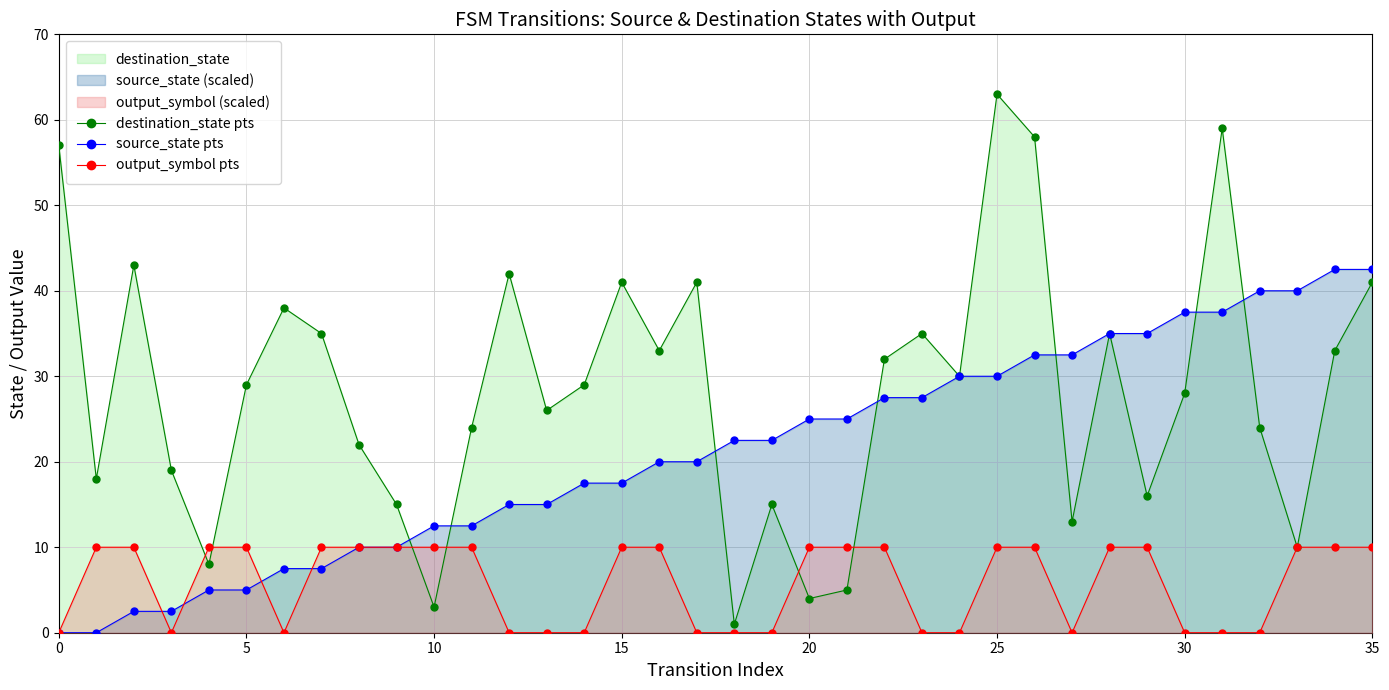

Which series has the largest total across all categories?

destination_state pts